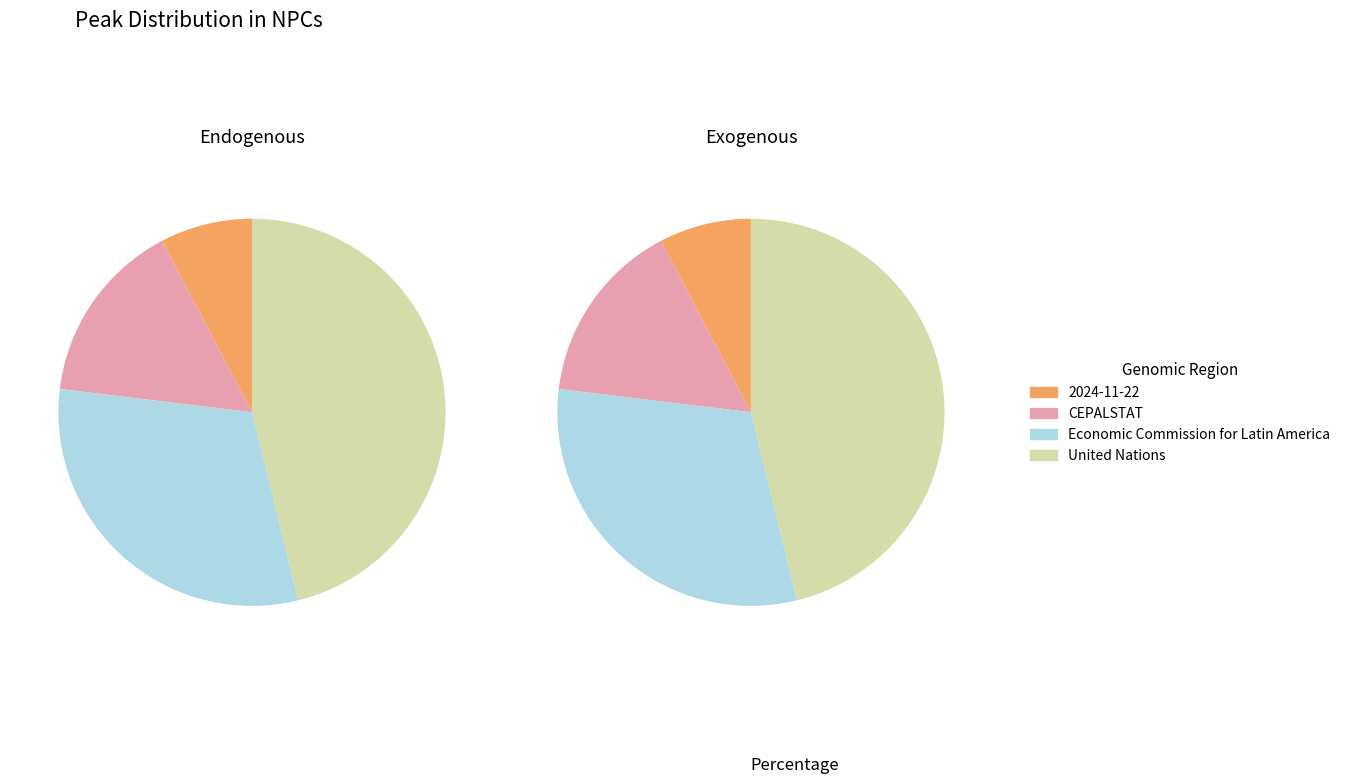

Between Economic Commission for Latin America and CEPALSTAT, which is larger?

Economic Commission for Latin America